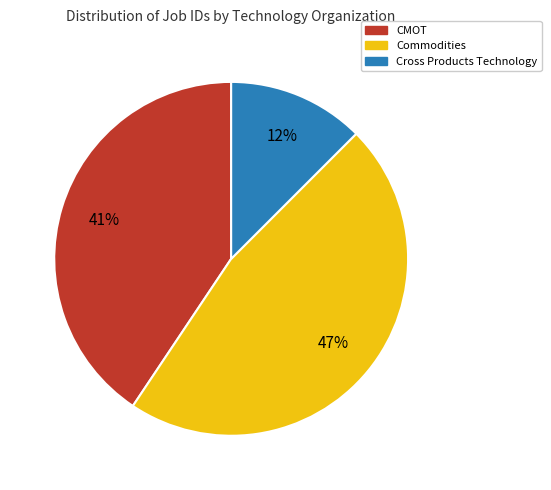

To the nearest percent, what is the average slice percentage?

33%